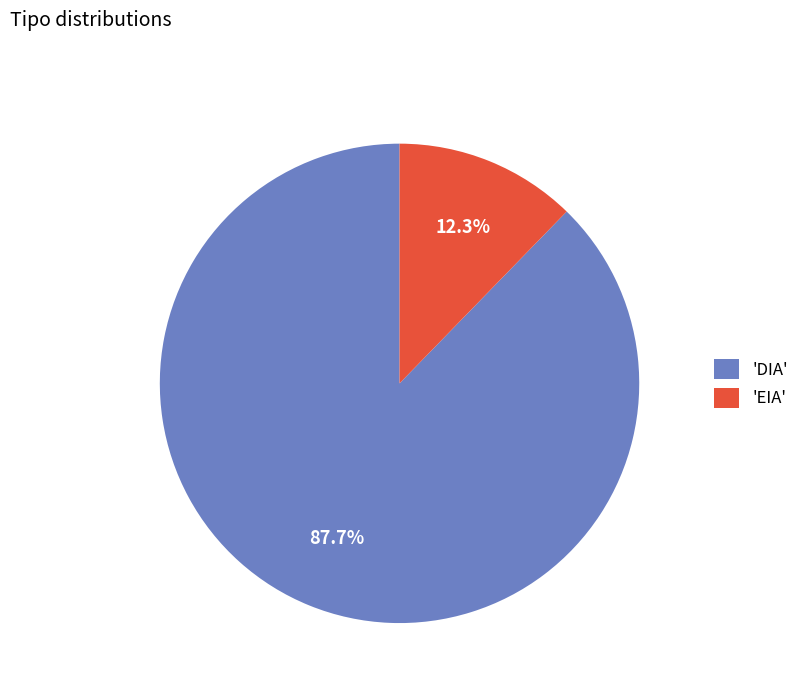

Which slice is the smallest?

'EIA'